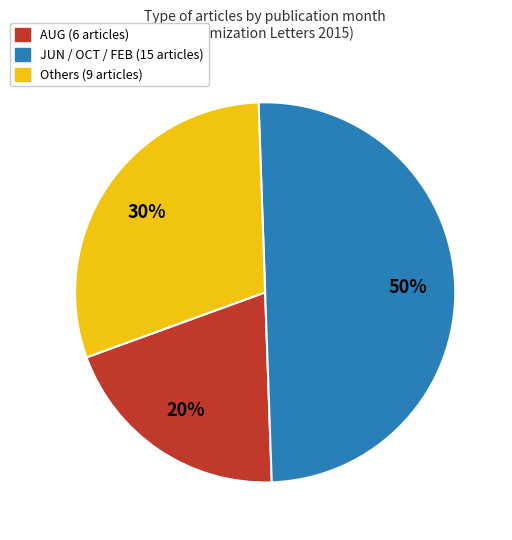

To the nearest percent, what is the average slice percentage?

33%